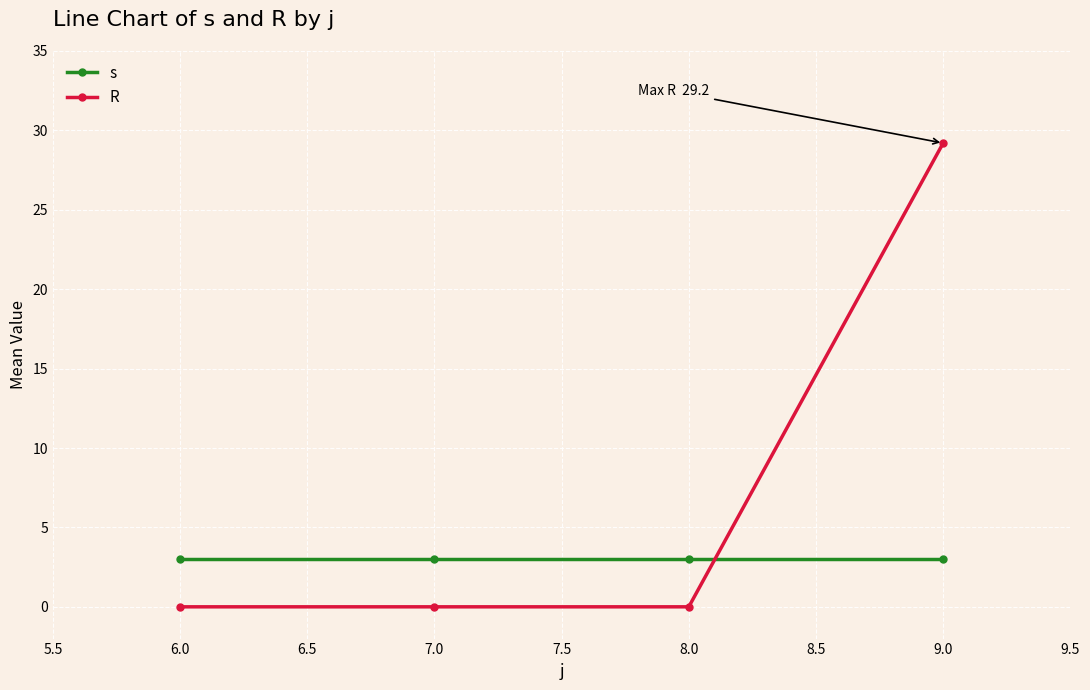

Rank the series by their maximum value, from highest to lowest.

R, s